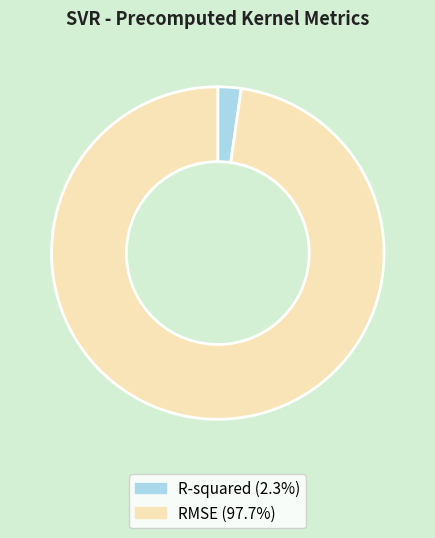

Which has a higher value, RMSE or R-squared?

RMSE